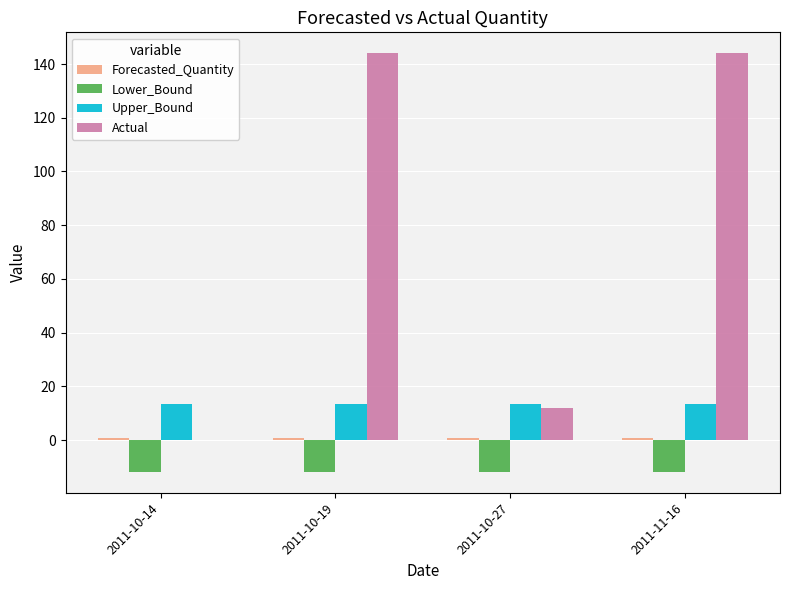

True or false: Upper_Bound has a value of 13.4 at 2011-10-27.

True